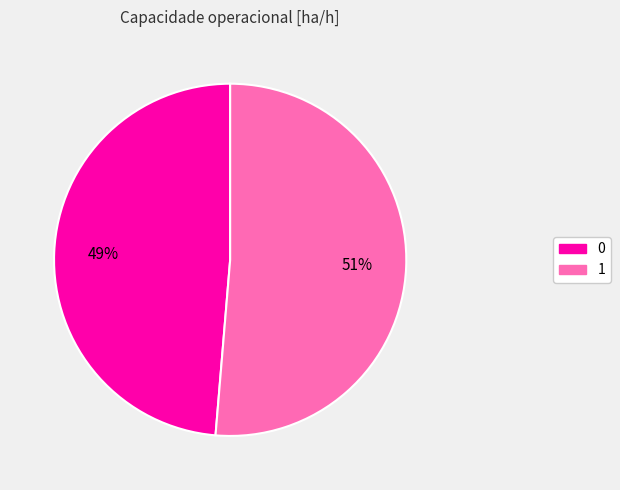

Count the number of slices in the pie.

2